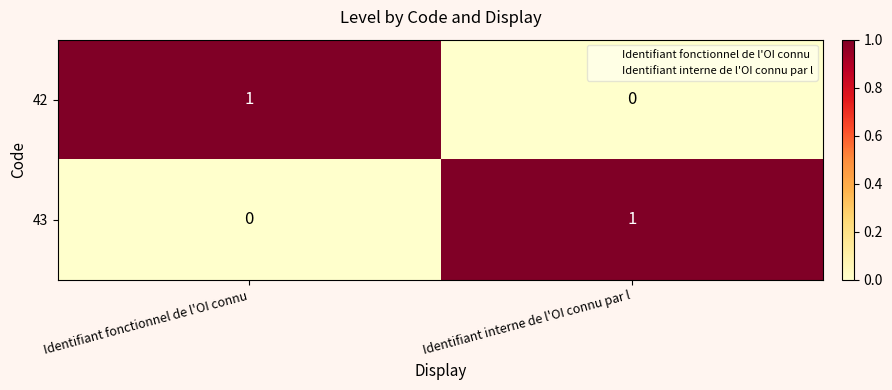

At Identifiant interne de l'OI connu par l, list the series in order from largest to smallest.

43, 42